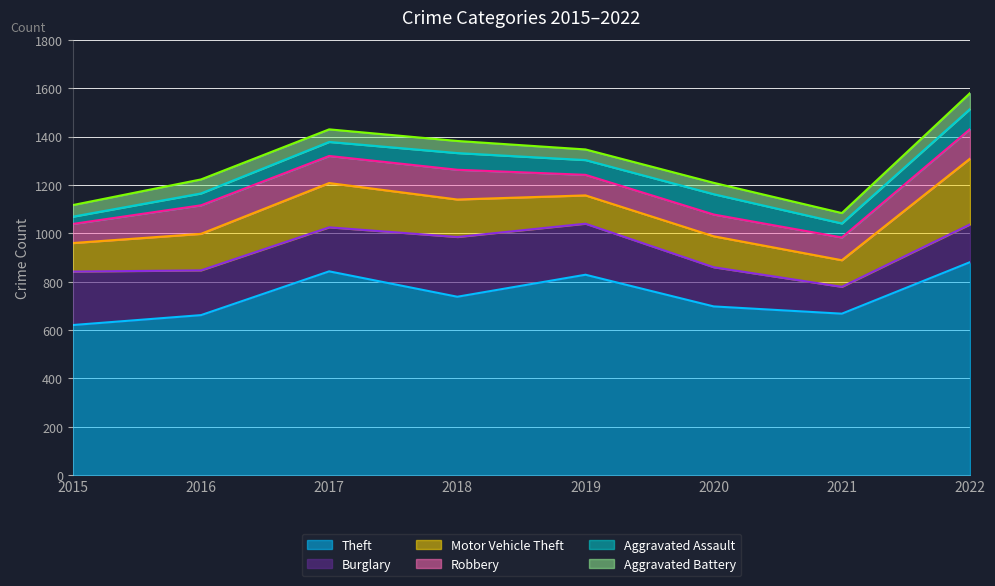

How many lines are shown in the chart?

6